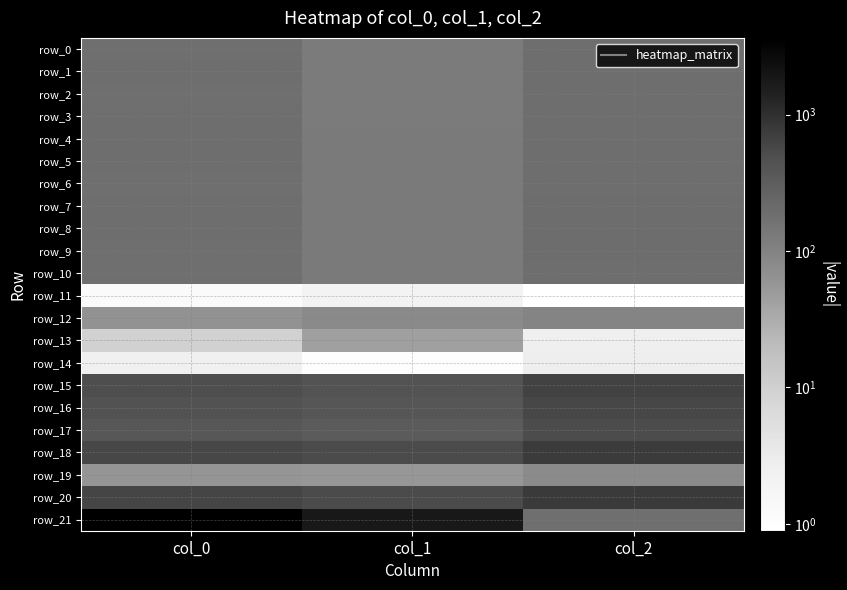

At which label does row_14 first exceed 2?

col_0